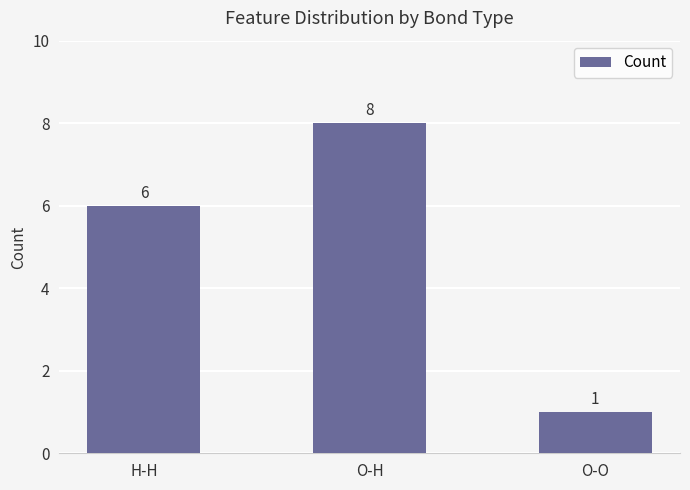

The value at O-O is 1. True or false?

True